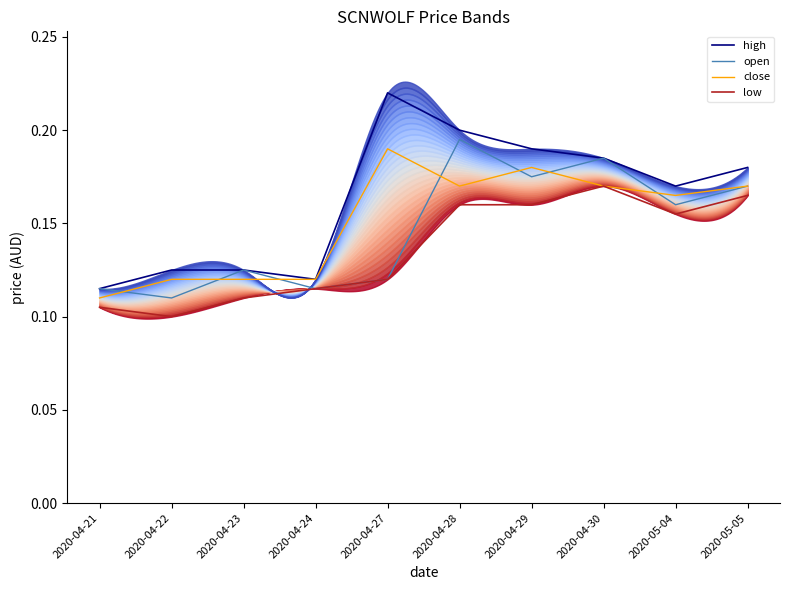

What is the label of the 1st point from the left?

2020-04-21